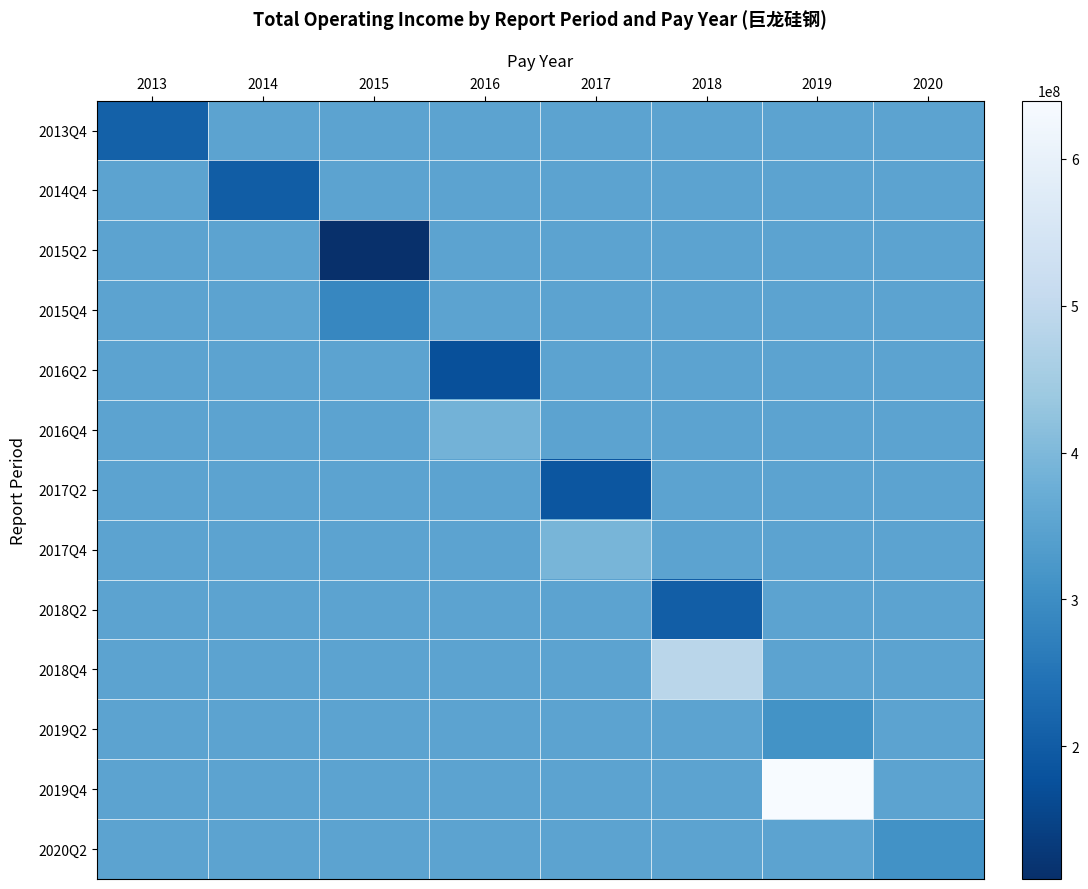

Reading left to right, extract all data points from this chart.

2013Q4: 2013=210040159.7	2014=350000000.0	2015=350000000.0	2016=350000000.0	2017=350000000.0	2018=350000000.0	2019=350000000.0	2020=350000000.0
2014Q4: 2013=350000000.0	2014=201078310.4	2015=350000000.0	2016=350000000.0	2017=350000000.0	2018=350000000.0	2019=350000000.0	2020=350000000.0
2015Q2: 2013=350000000.0	2014=350000000.0	2015=109513987.2	2016=350000000.0	2017=350000000.0	2018=350000000.0	2019=350000000.0	2020=350000000.0
2015Q4: 2013=350000000.0	2014=350000000.0	2015=287614940.1	2016=350000000.0	2017=350000000.0	2018=350000000.0	2019=350000000.0	2020=350000000.0
2016Q2: 2013=350000000.0	2014=350000000.0	2015=350000000.0	2016=173831335.1	2017=350000000.0	2018=350000000.0	2019=350000000.0	2020=350000000.0
2016Q4: 2013=350000000.0	2014=350000000.0	2015=350000000.0	2016=385666178.1	2017=350000000.0	2018=350000000.0	2019=350000000.0	2020=350000000.0
2017Q2: 2013=350000000.0	2014=350000000.0	2015=350000000.0	2016=350000000.0	2017=186671626.4	2018=350000000.0	2019=350000000.0	2020=350000000.0
2017Q4: 2013=350000000.0	2014=350000000.0	2015=350000000.0	2016=350000000.0	2017=393159260.5	2018=350000000.0	2019=350000000.0	2020=350000000.0
2018Q2: 2013=350000000.0	2014=350000000.0	2015=350000000.0	2016=350000000.0	2017=350000000.0	2018=204596591.2	2019=350000000.0	2020=350000000.0
2018Q4: 2013=350000000.0	2014=350000000.0	2015=350000000.0	2016=350000000.0	2017=350000000.0	2018=488338656.5	2019=350000000.0	2020=350000000.0
2019Q2: 2013=350000000.0	2014=350000000.0	2015=350000000.0	2016=350000000.0	2017=350000000.0	2018=350000000.0	2019=312149614.7	2020=350000000.0
2019Q4: 2013=350000000.0	2014=350000000.0	2015=350000000.0	2016=350000000.0	2017=350000000.0	2018=350000000.0	2019=639806284.4	2020=350000000.0
2020Q2: 2013=350000000.0	2014=350000000.0	2015=350000000.0	2016=350000000.0	2017=350000000.0	2018=350000000.0	2019=350000000.0	2020=309574748.4